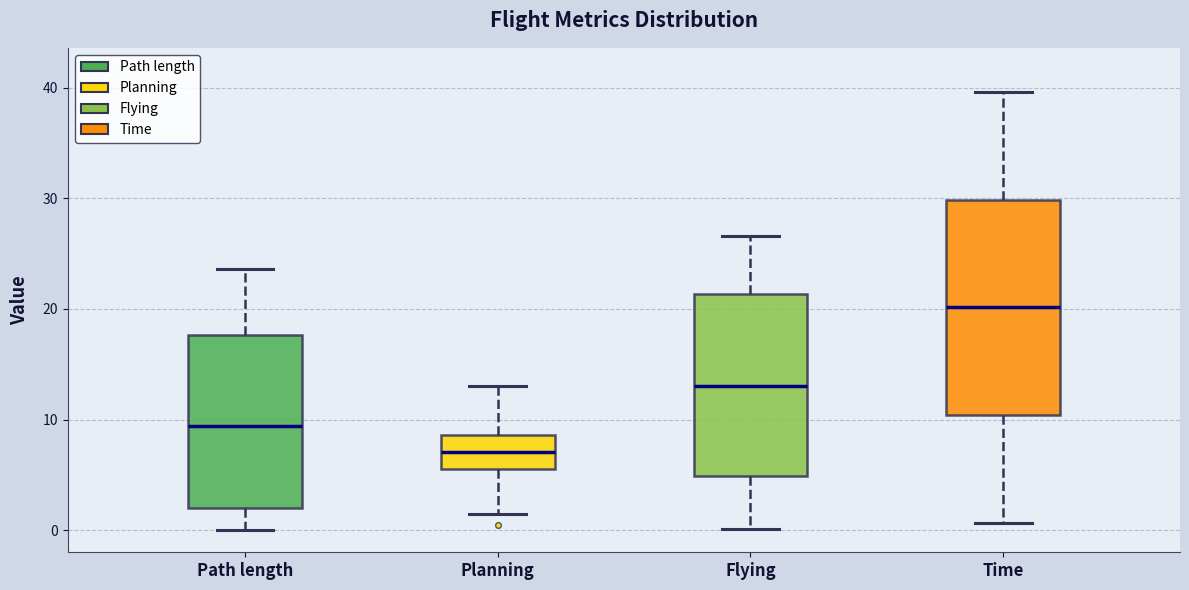

Reading left to right, transcribe this box plot: for each box, give where its median line is, the range the box spans, and where its two whiskers end, as read against the y-axis. The values are not printed on the chart, so give them approximately, as read against the axis.

Path length: median 9, box 2 to 18, whiskers 0 to 24
Planning: median 7, box 6 to 9, whiskers 2 to 13
Flying: median 13, box 5 to 21, whiskers 0 to 27
Time: median 20, box 10 to 30, whiskers 1 to 40